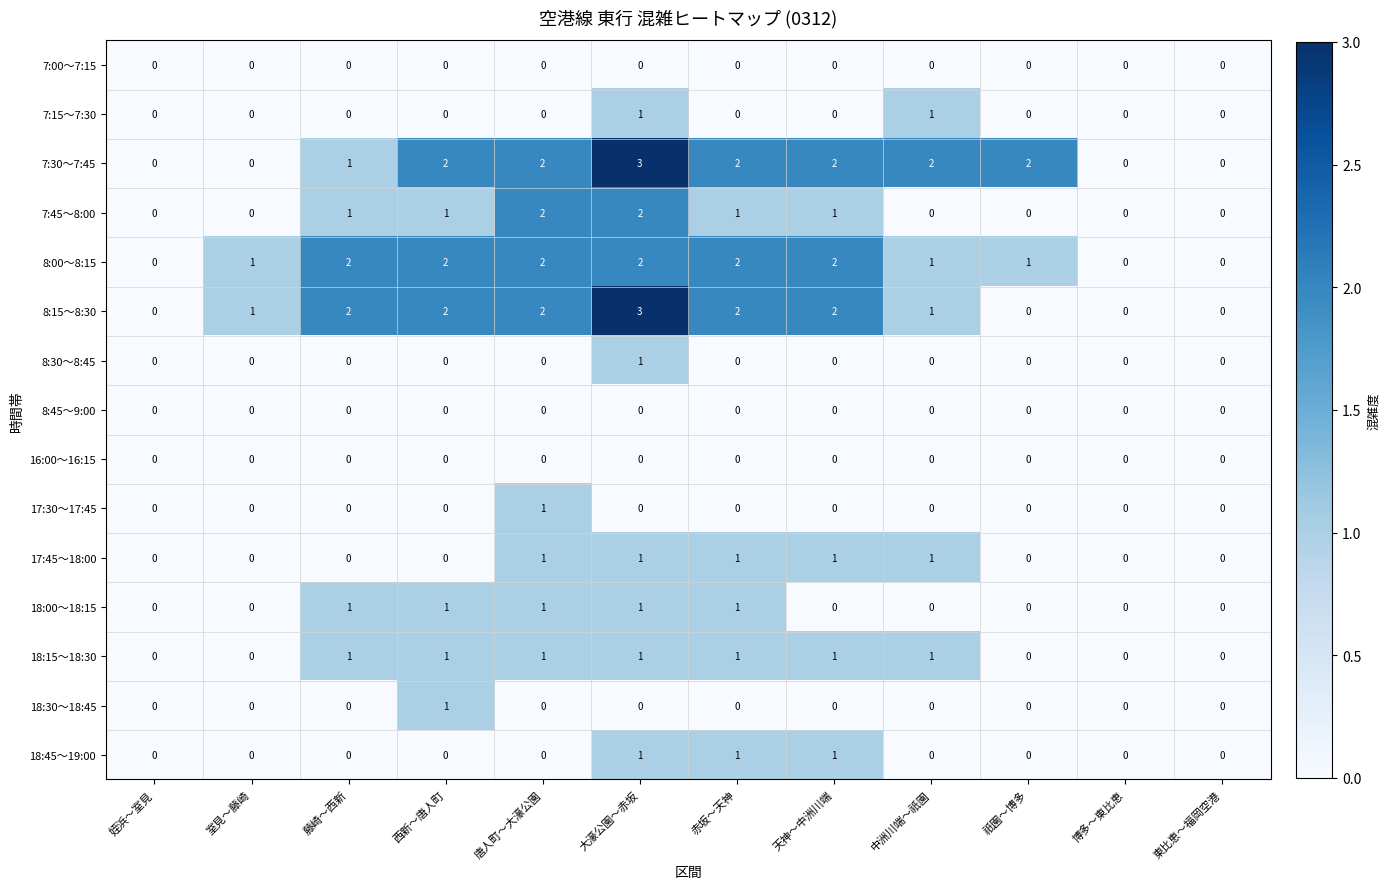

Which category has the highest value across all series?

大濠公園～赤坂